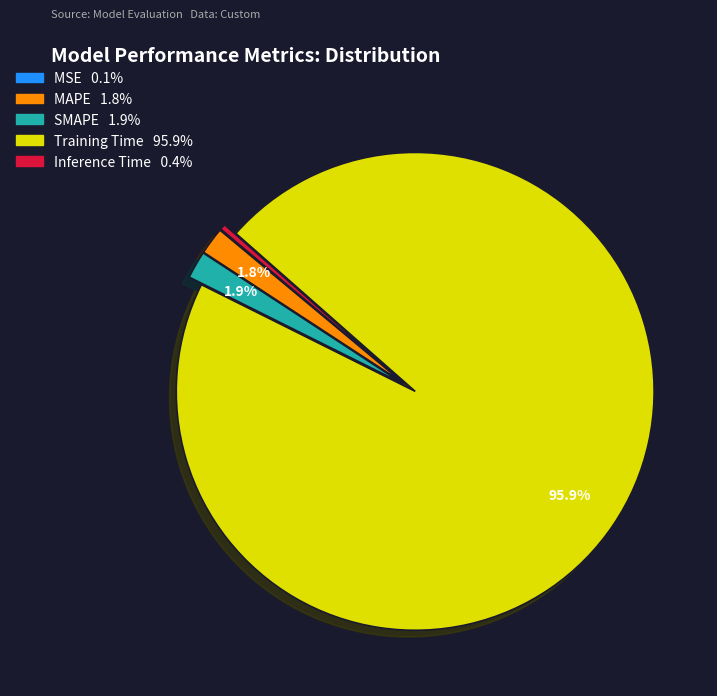

What percentage do Training Time and SMAPE together represent?

97.7%